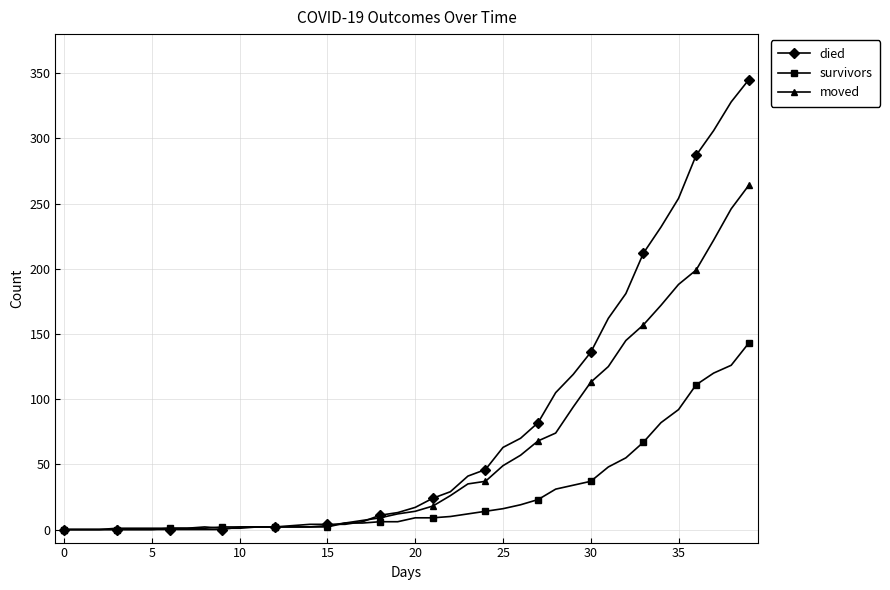

List the series in order of their overall mean, lowest first.

survivors, moved, died